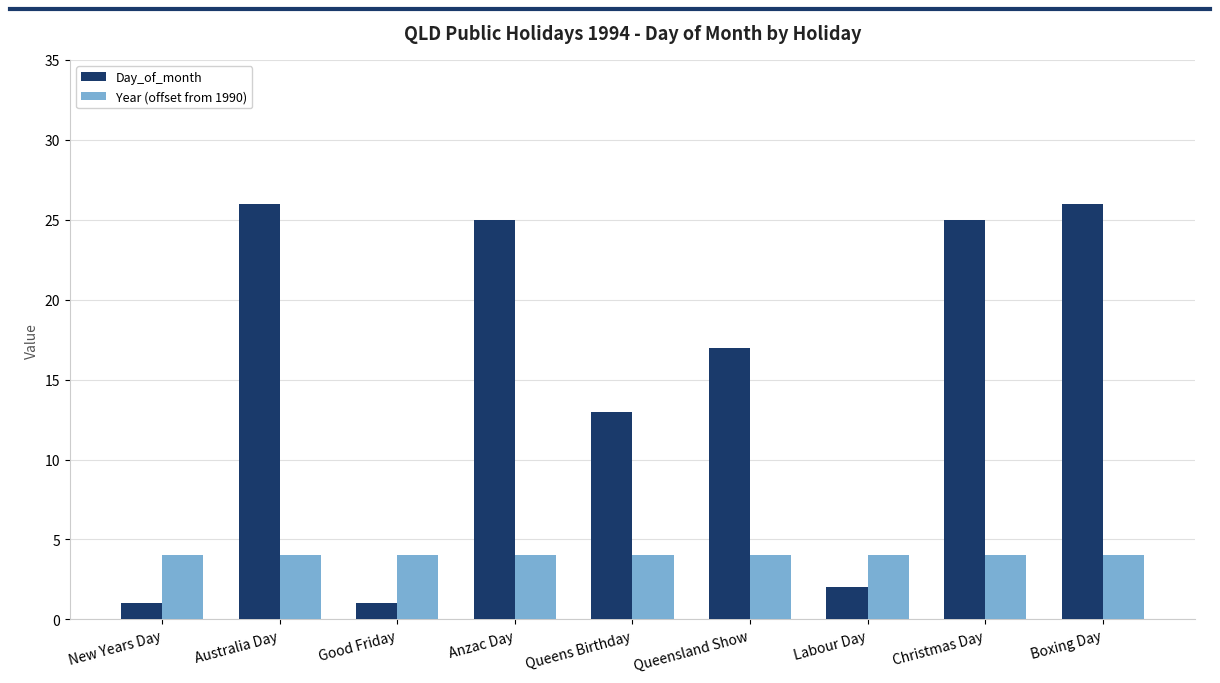

At how many categories does at least one series exceed 1?

9